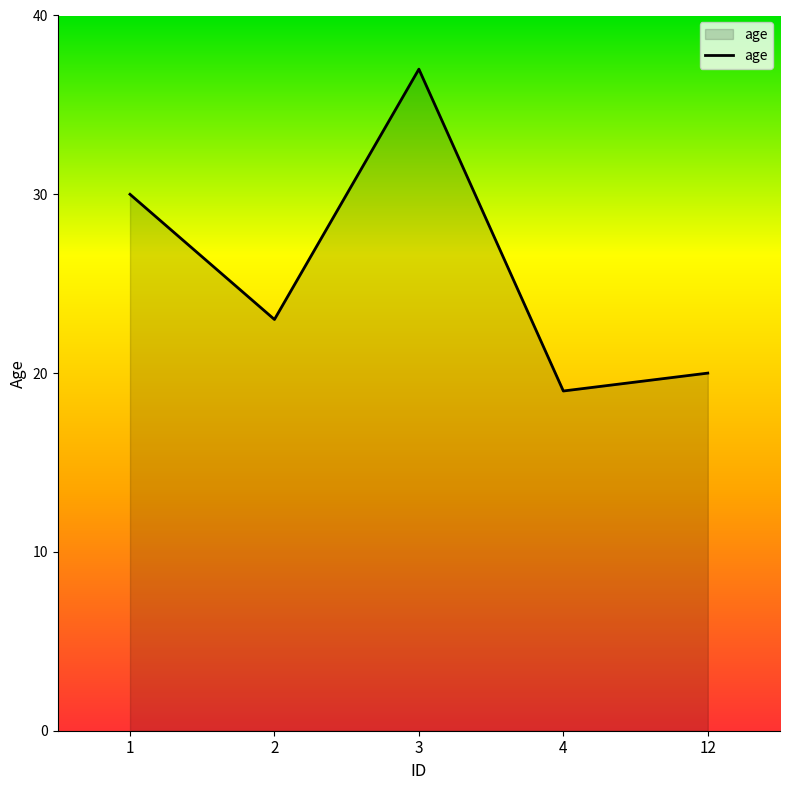

Which category has the highest value across all series?

3